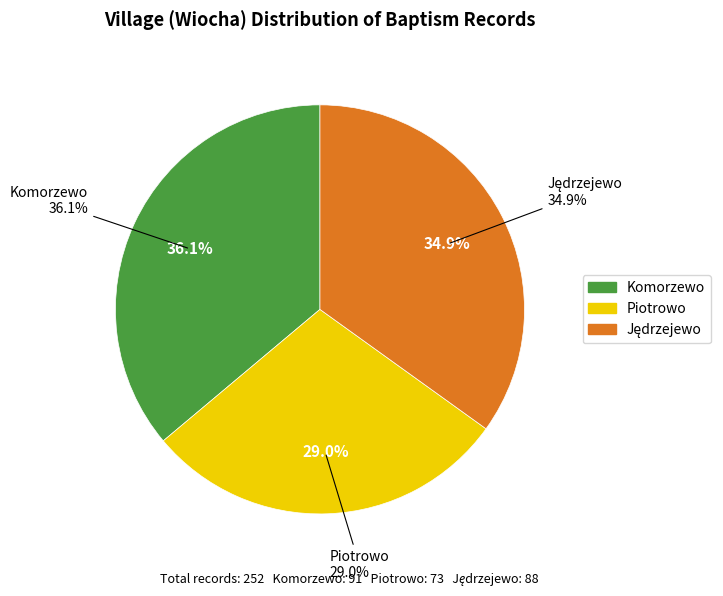

To the nearest percent, what is the difference between the Jędrzejewo and Piotrowo slice percentages?

6%